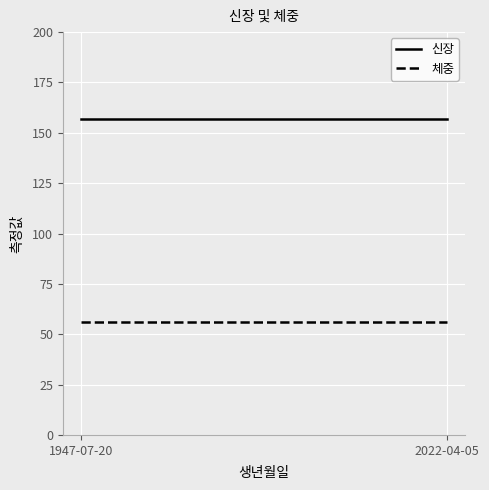

Count the number of categories in the chart.

2